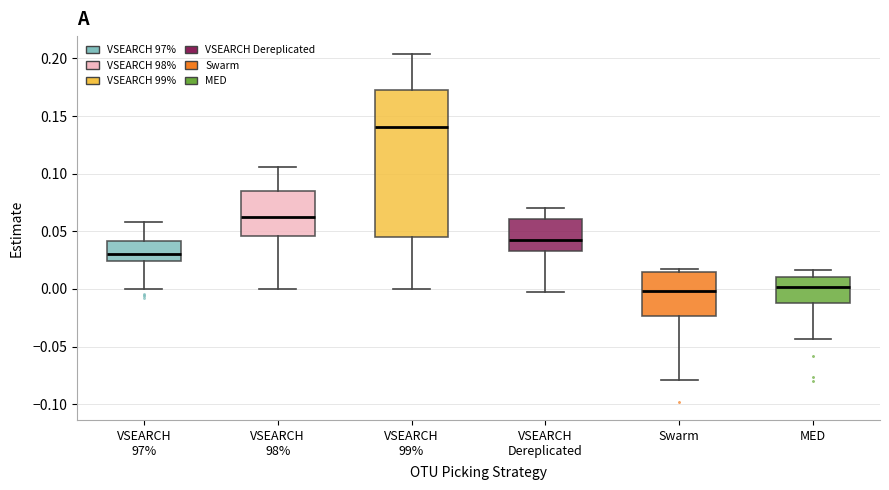

Reading left to right, read every box against the y-axis: the position of its median line, the range the box covers, and the ends of its whiskers. The values are not printed on the chart, so give them approximately, as read against the axis.

VSEARCH 97%: median 0.030, box 0.025 to 0.040, whiskers 0.000 to 0.060
VSEARCH 98%: median 0.065, box 0.045 to 0.085, whiskers 0.000 to 0.105
VSEARCH 99%: median 0.140, box 0.045 to 0.175, whiskers 0.000 to 0.205
VSEARCH Dereplicated: median 0.040, box 0.035 to 0.060, whiskers -0.005 to 0.070
Swarm: median 0.000, box -0.025 to 0.015, whiskers -0.080 to 0.015 (just above the box's upper edge)
MED: median 0.000, box -0.010 to 0.010, whiskers -0.045 to 0.015